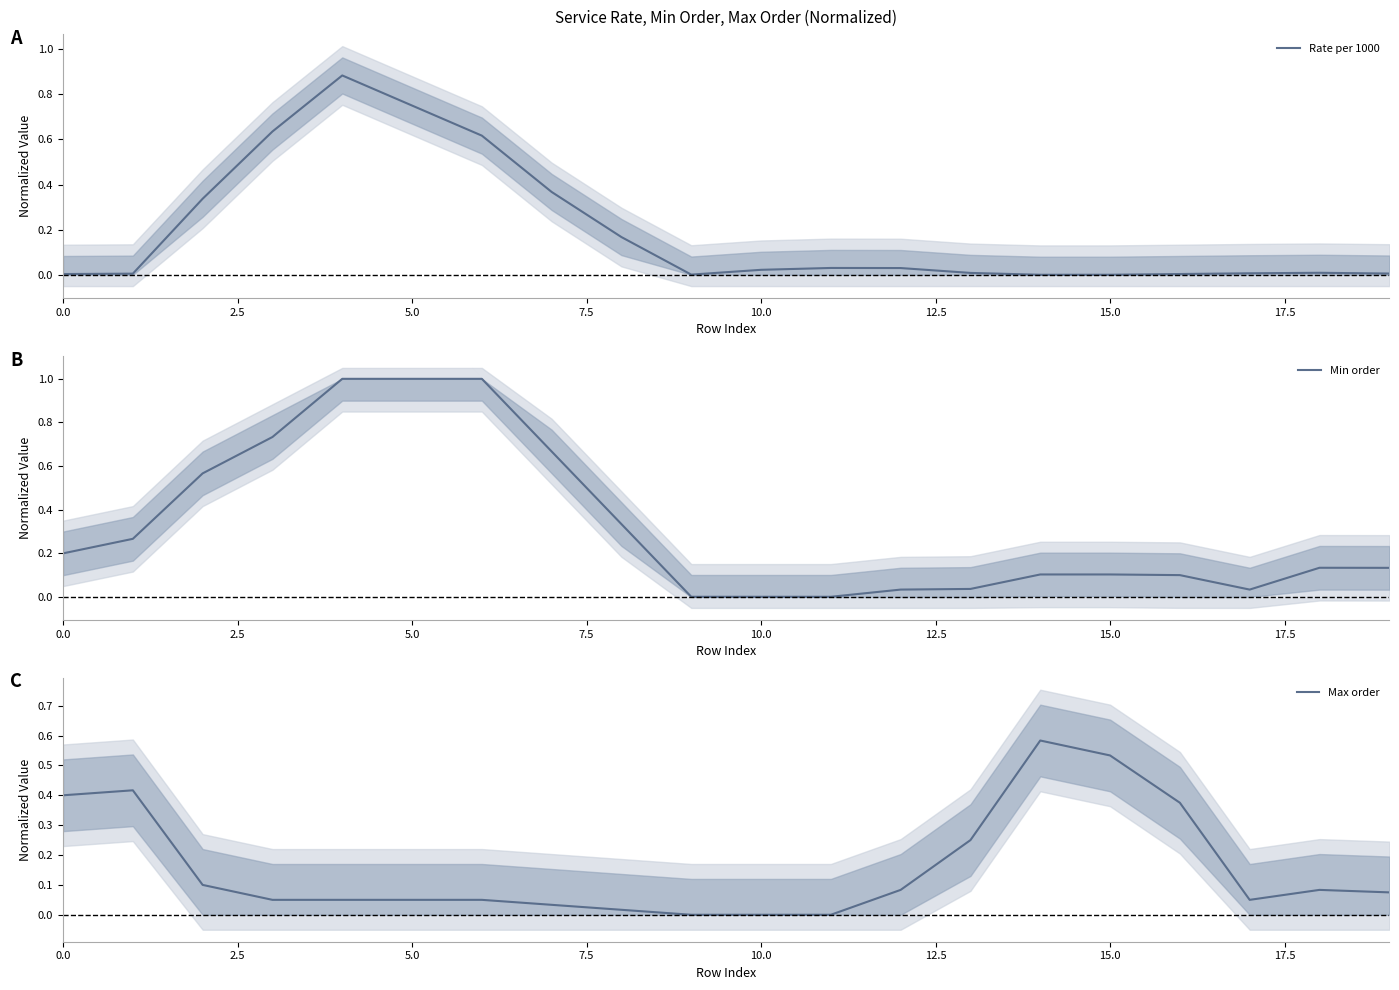

Which has a higher value, 15.0 or 12?

15.0